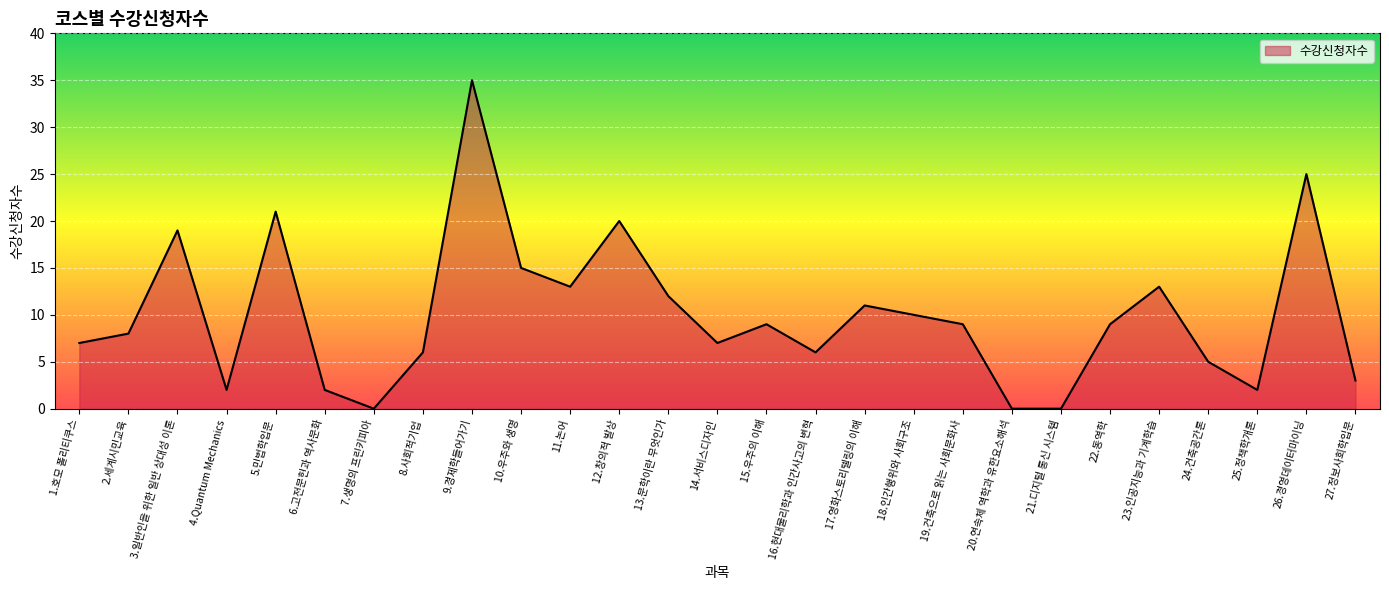

Where is the first local maximum?

3.일반인을 위한 일반 상대성 이론